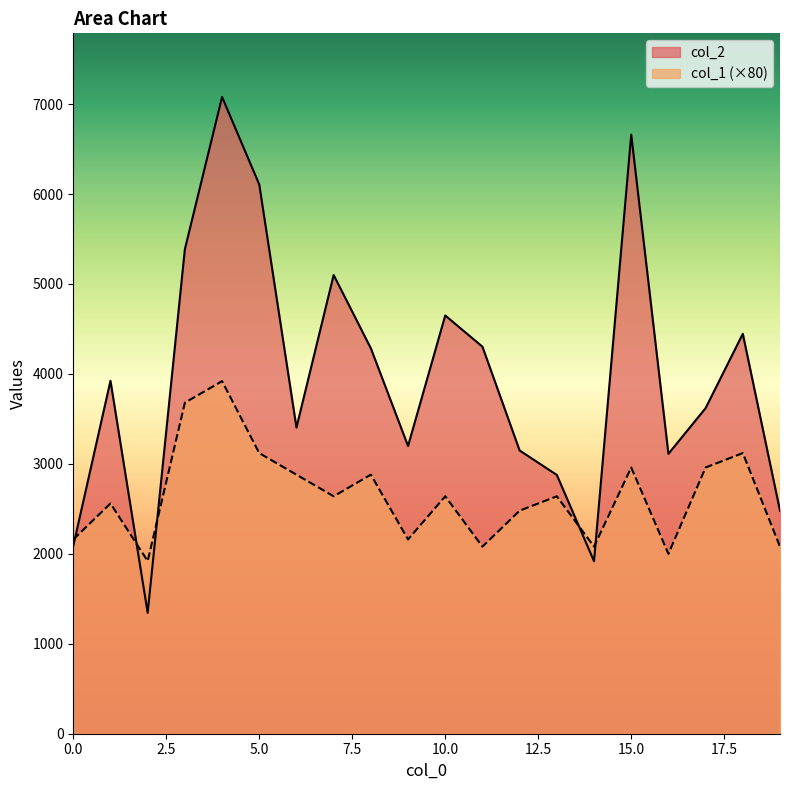

Where is col_1 nearest to the value 2920?

6